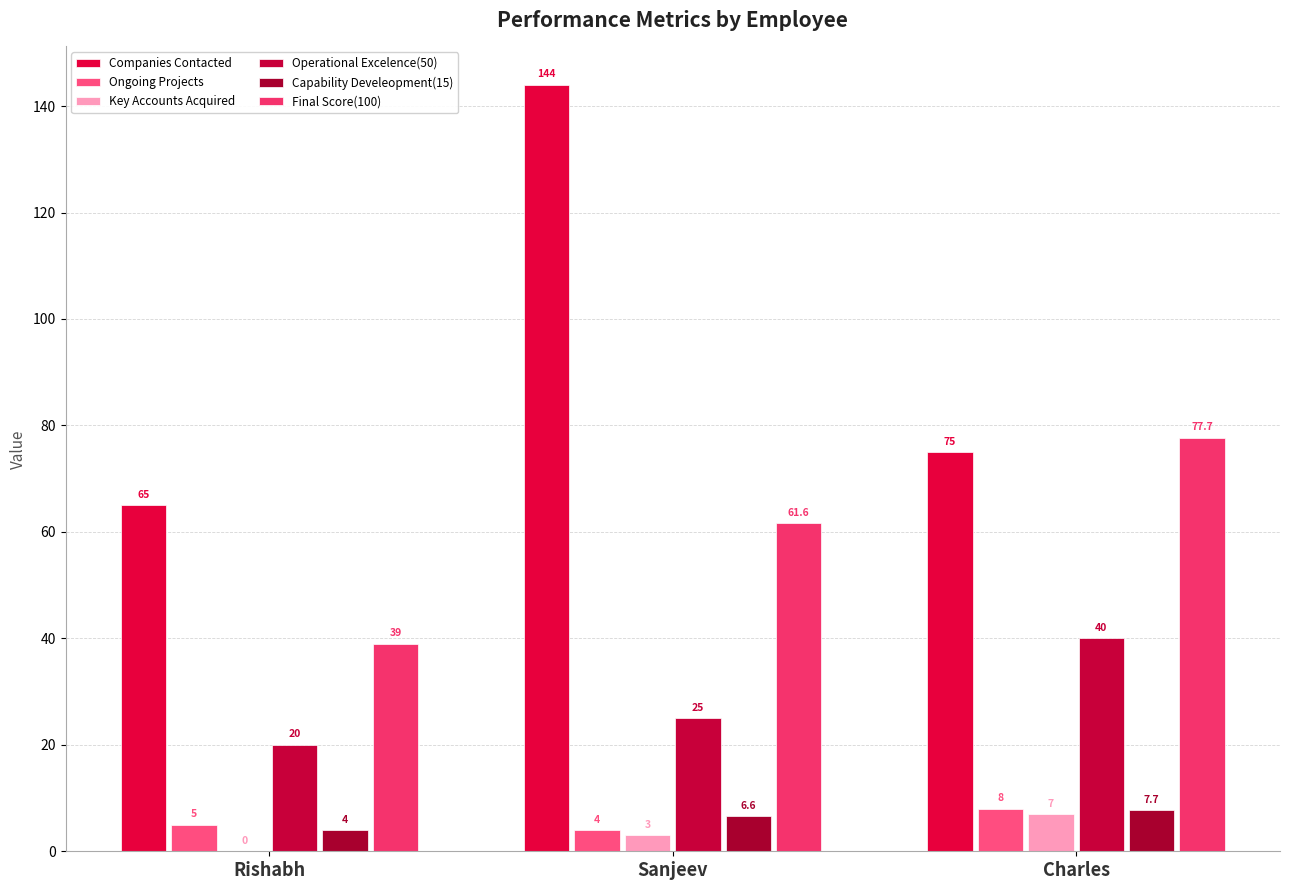

Reading right to left, list all the values displayed in this chart.

Companies Contacted: 75.0	144.0	65.0
Ongoing Projects: 8.0	4.0	5.0
Key Accounts Acquired: 7.0	3.0	0.0
Operational Excelence(50): 40.0	25.0	20.0
Capability Develeopment(15): 7.7	6.6	4.0
Final Score(100): 77.7	61.6	39.0